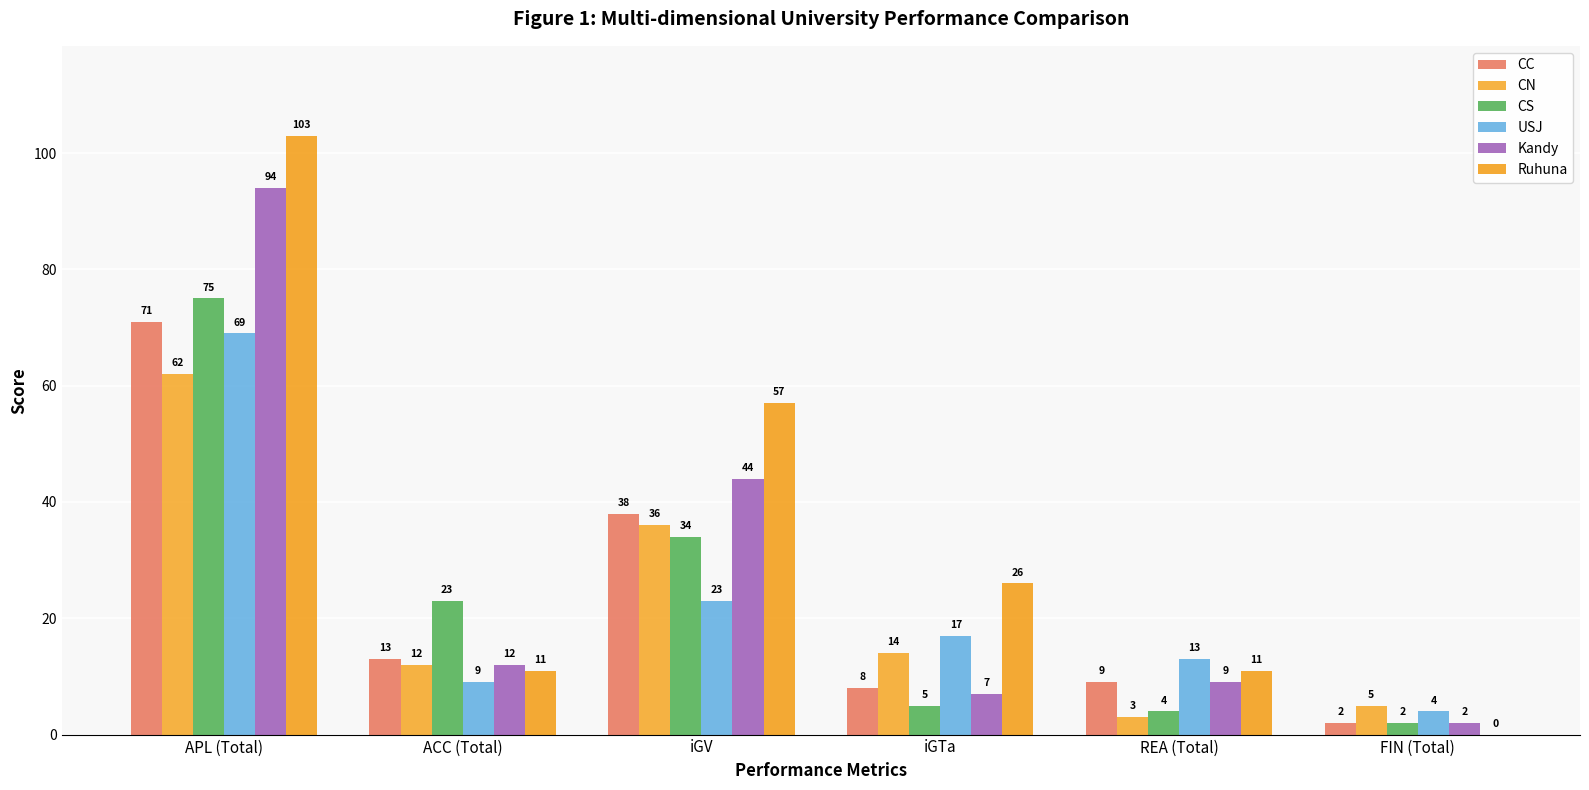

How many series are shown in this chart?

6